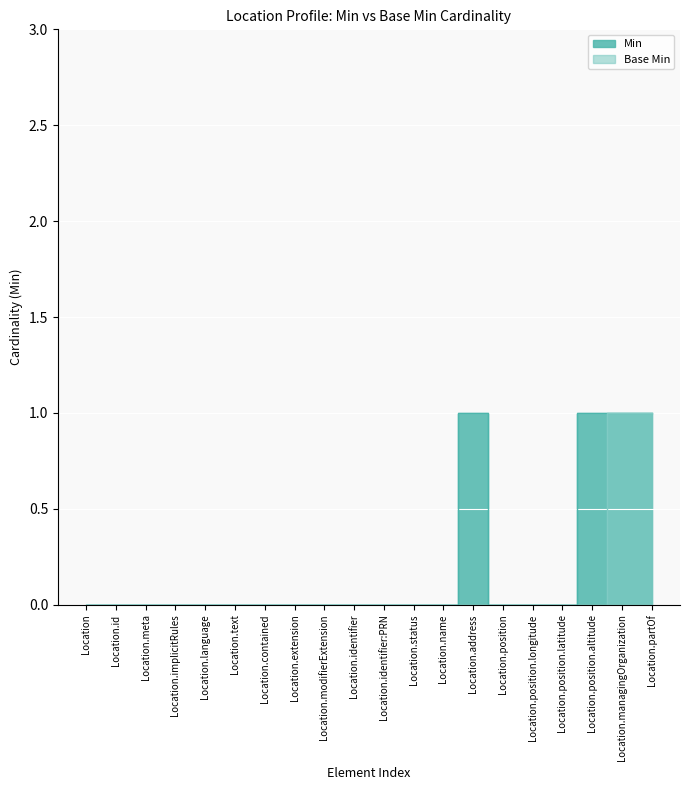

Which series has the largest total across all categories?

Min